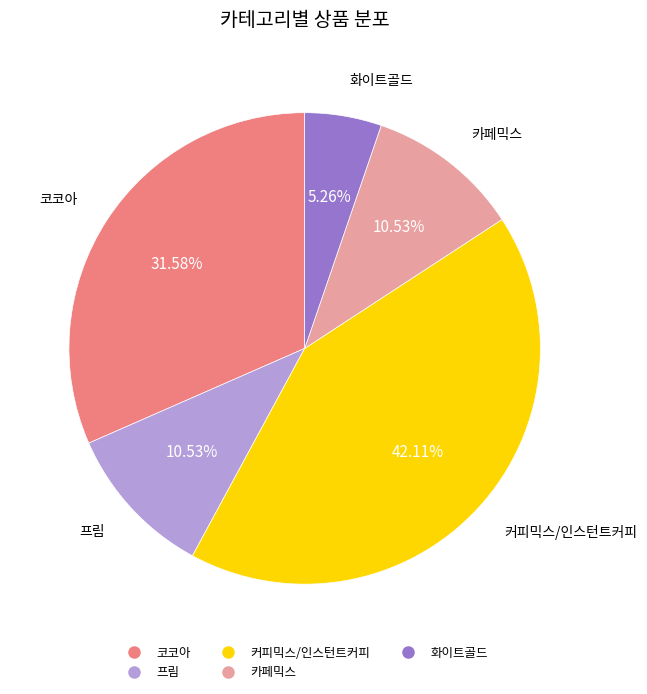

Is there any slice that represents more than half of the pie?

No